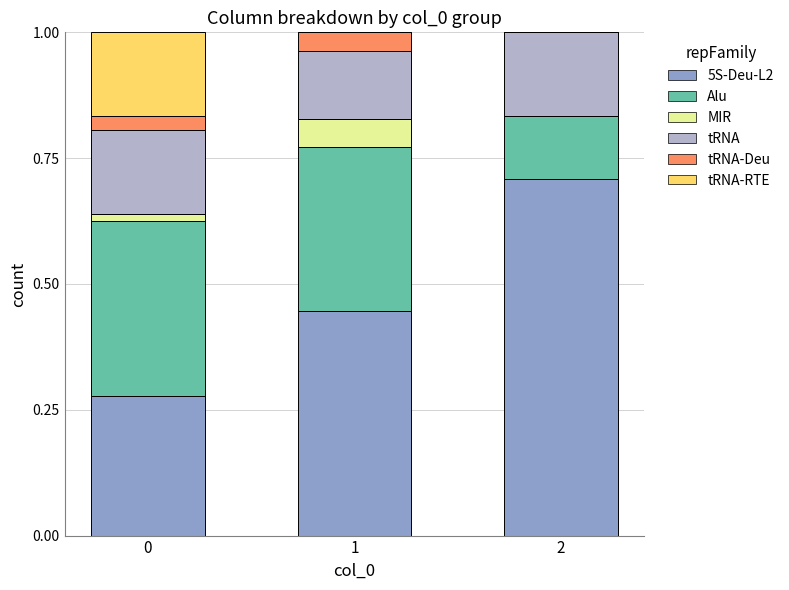

What is the sum of the 5S-Deu-L2 values at 1 and 2?

1.2